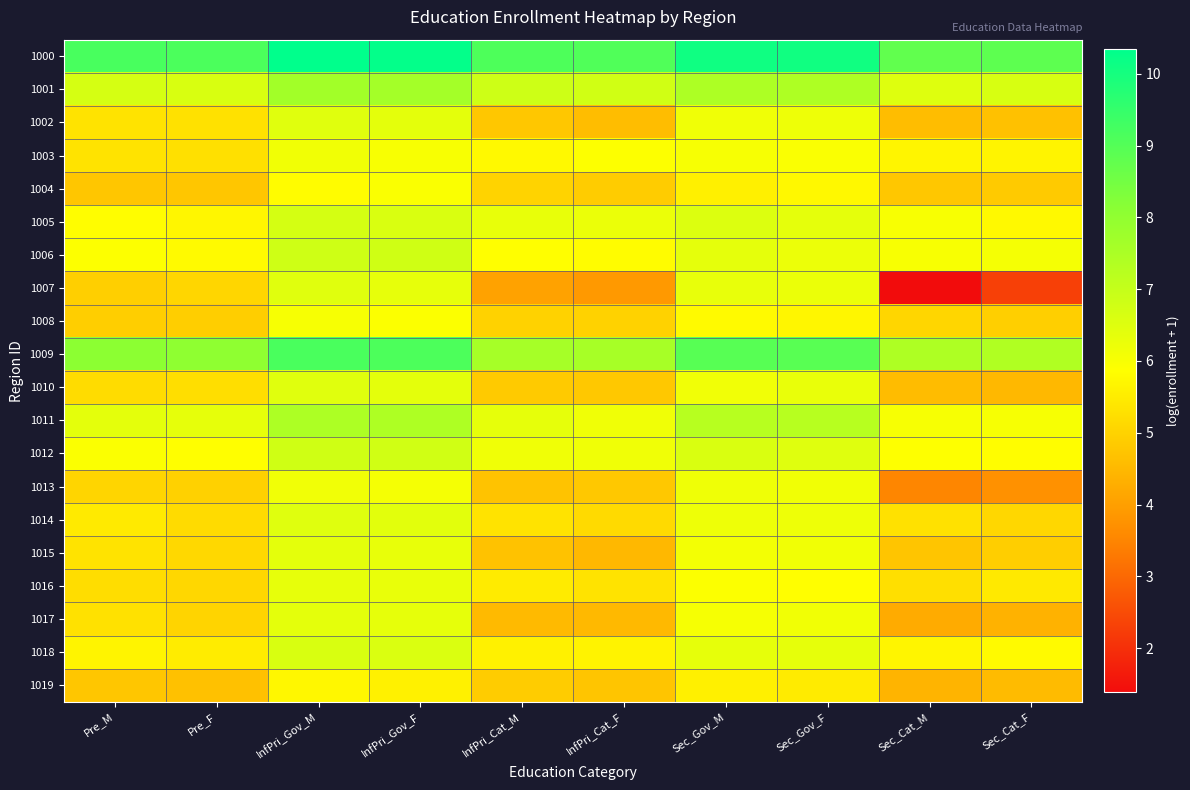

Which series has the largest total across all categories?

1000